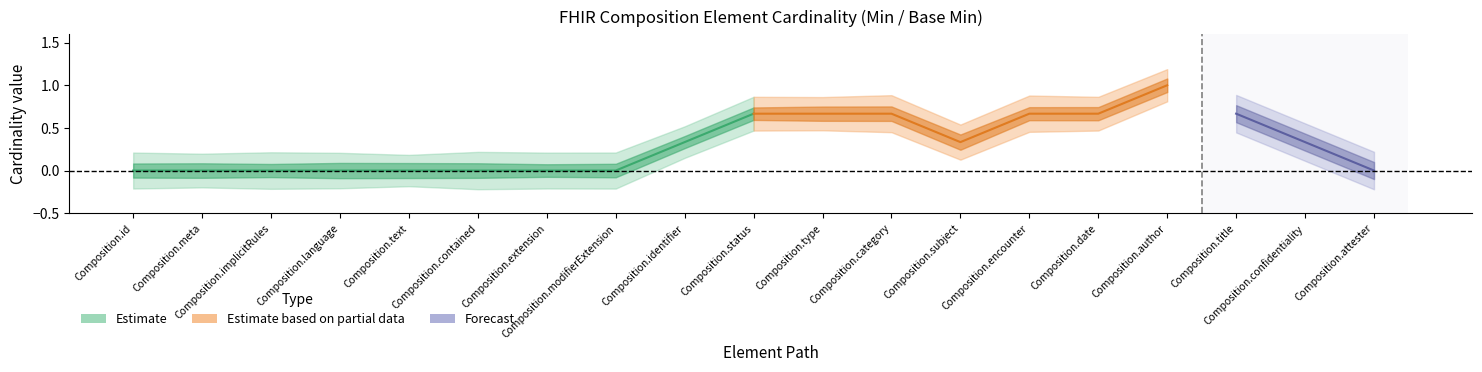

Which series has the largest range (max minus min)?

Estimate